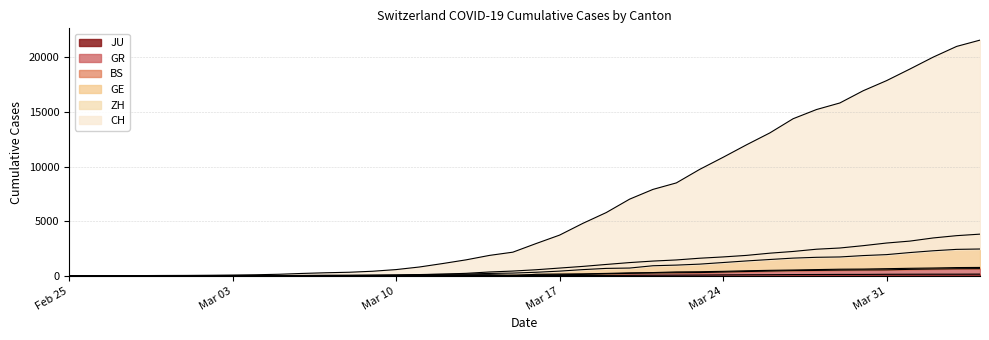

What position from the right is 2020-03-29?

7